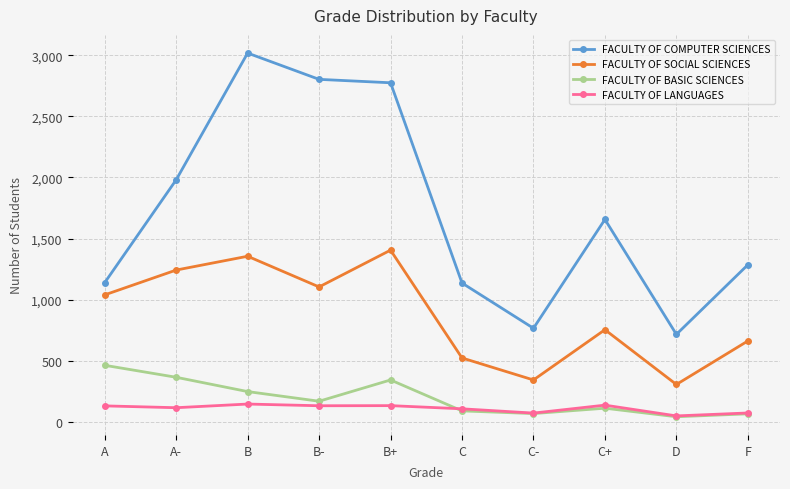

Is it true that FACULTY OF SOCIAL SCIENCES equals 1242 at A-?

True